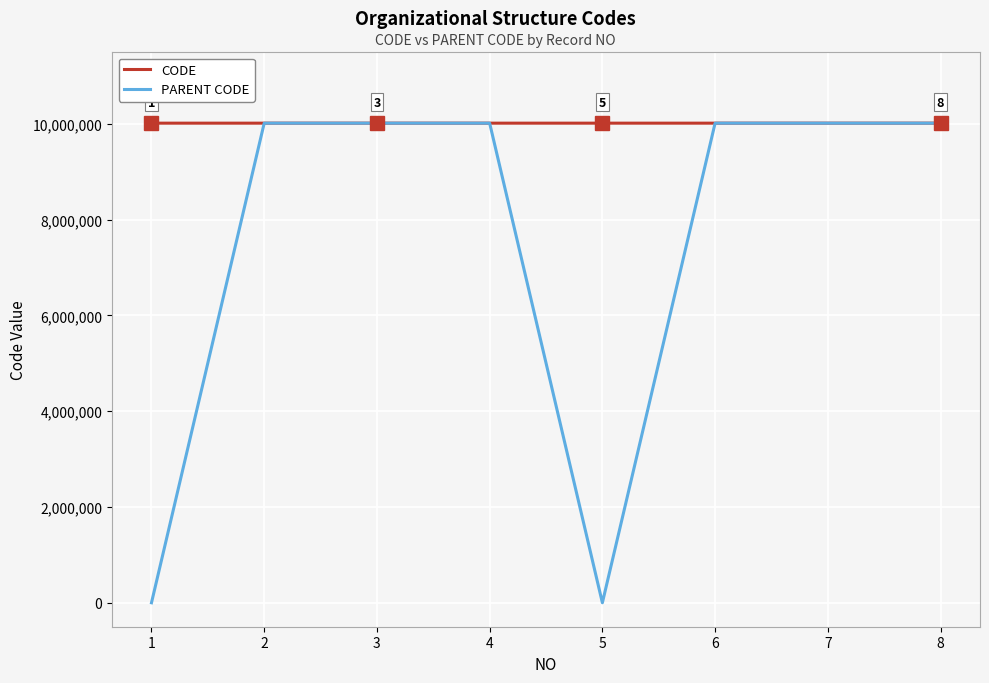

Rank the series by their average value, from lowest to highest.

PARENT CODE, CODE